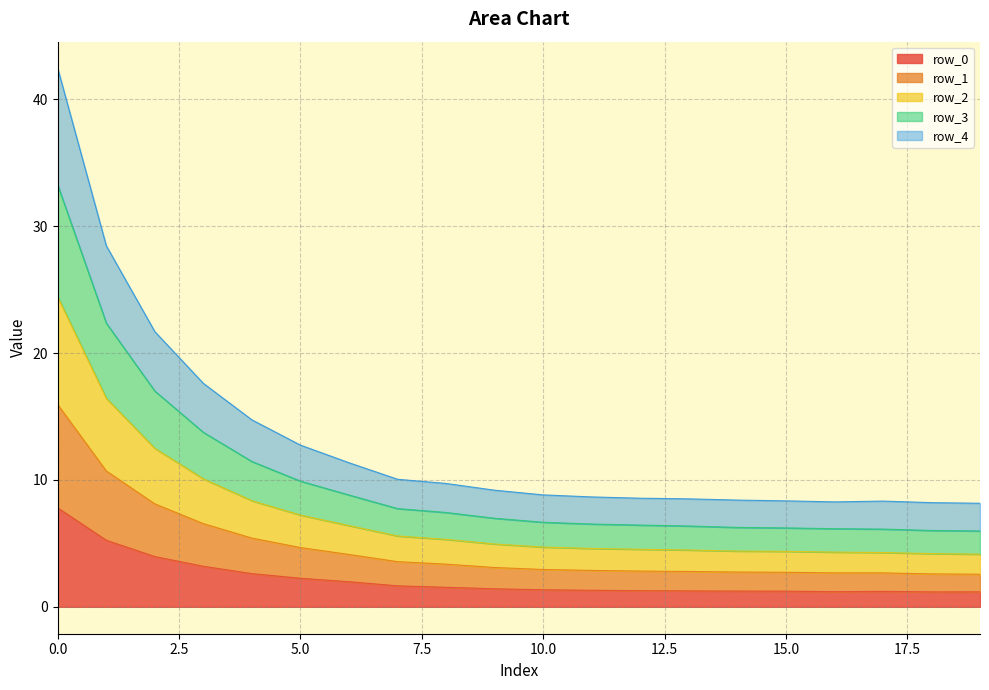

True or false: row_1 and row_2 cross at least once.

False